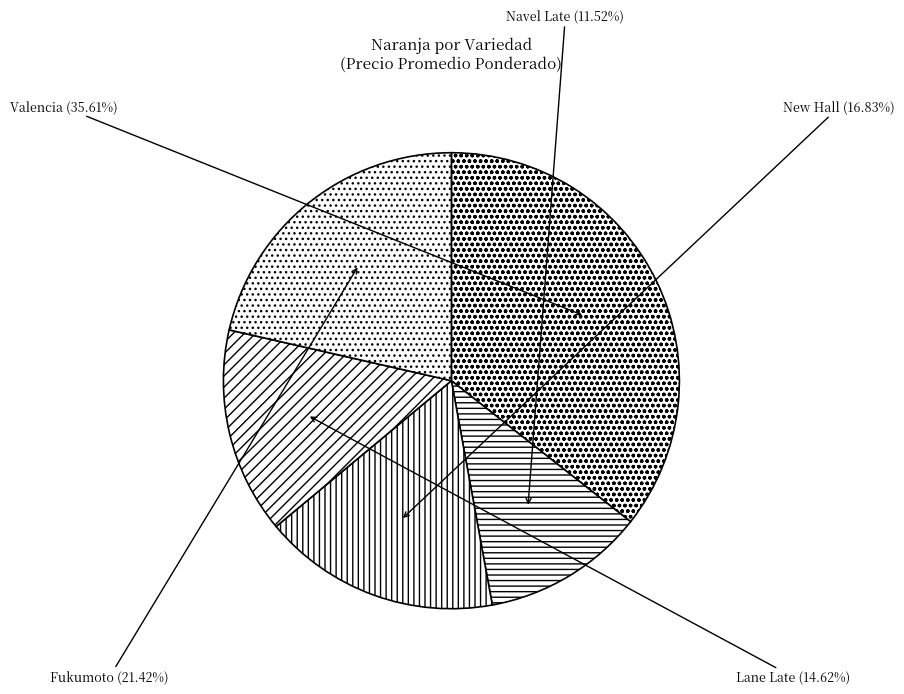

To the nearest percent, what is the combined percentage of Valencia and Lane Late?

50%